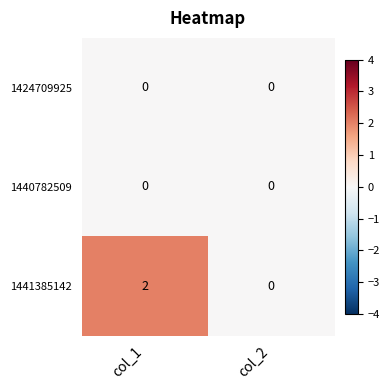

How many categories are shown in the chart?

2